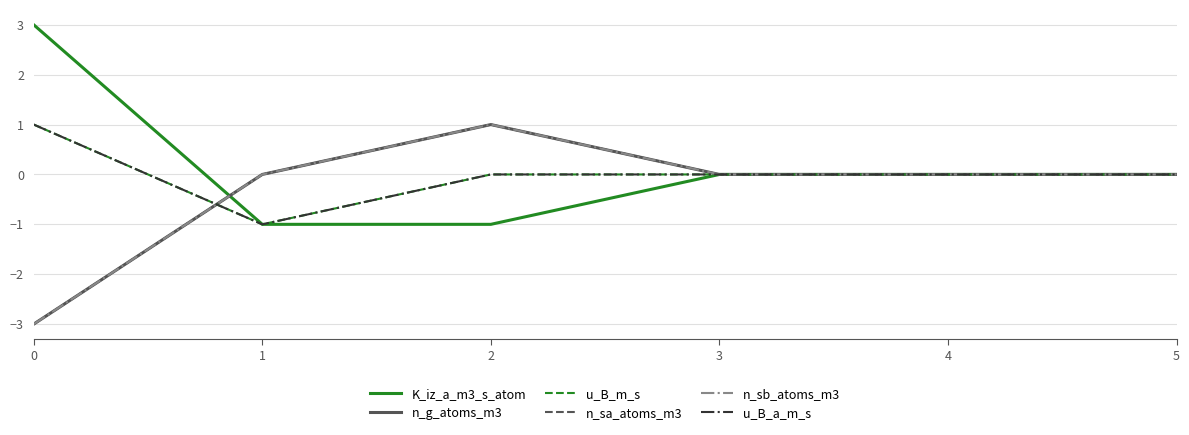

Rank the categories by n_sa_atoms_m3 value from highest to lowest.

2, 1, 3, 4, 5, 0